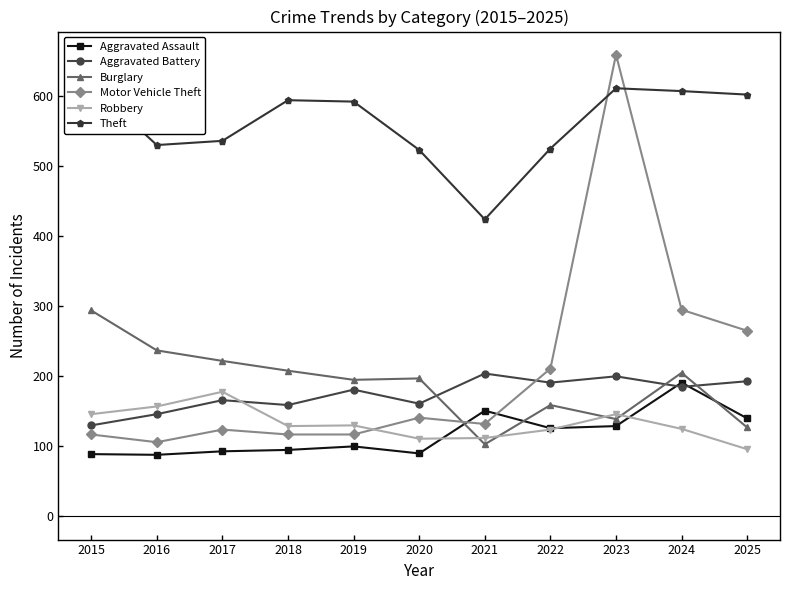

Count the number of categories in the chart.

11